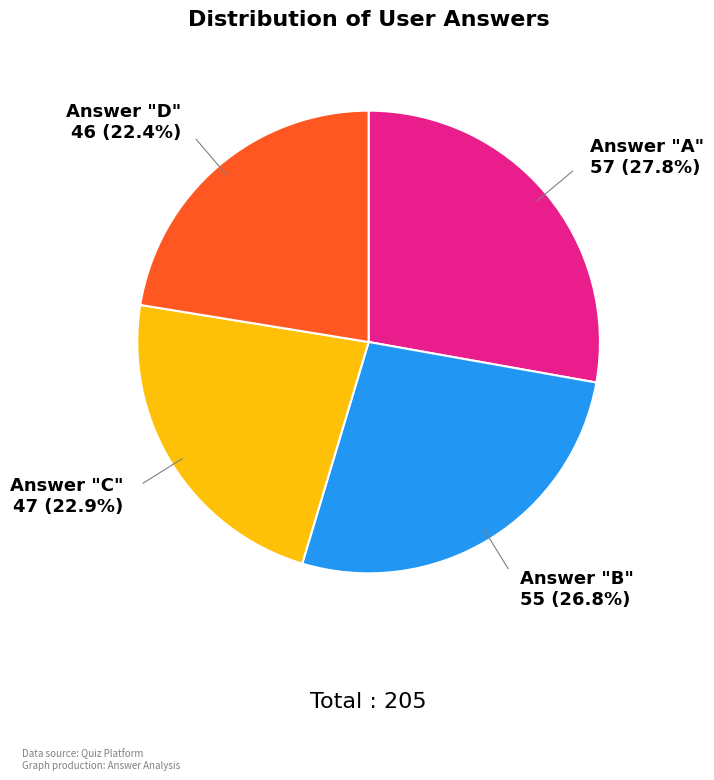

How many segments does this pie chart have?

4